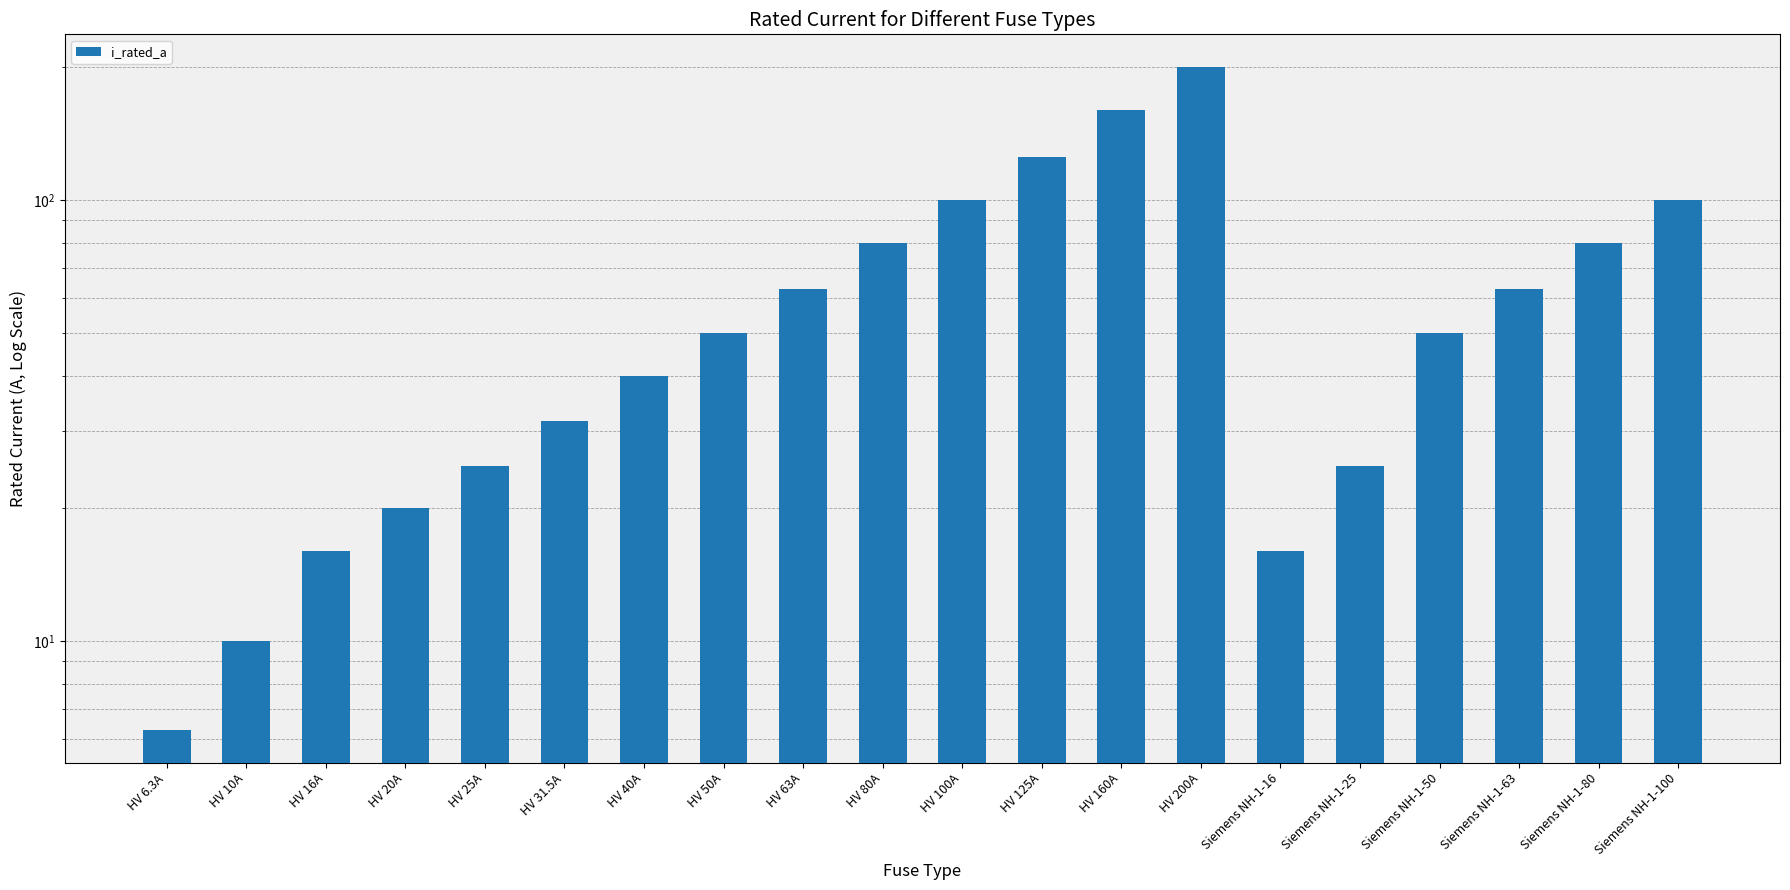

What is the approximate value at HV 63A?

63.0